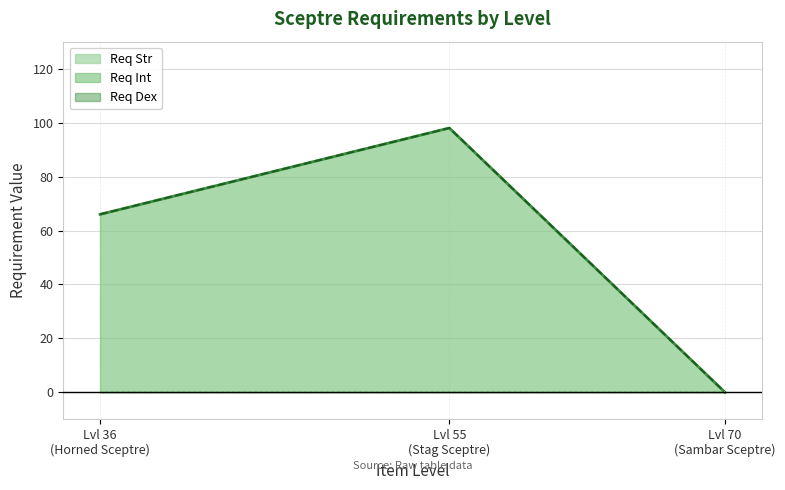

Where is Req Int nearest to the value 49?

Lvl 36 (Horned Sceptre)